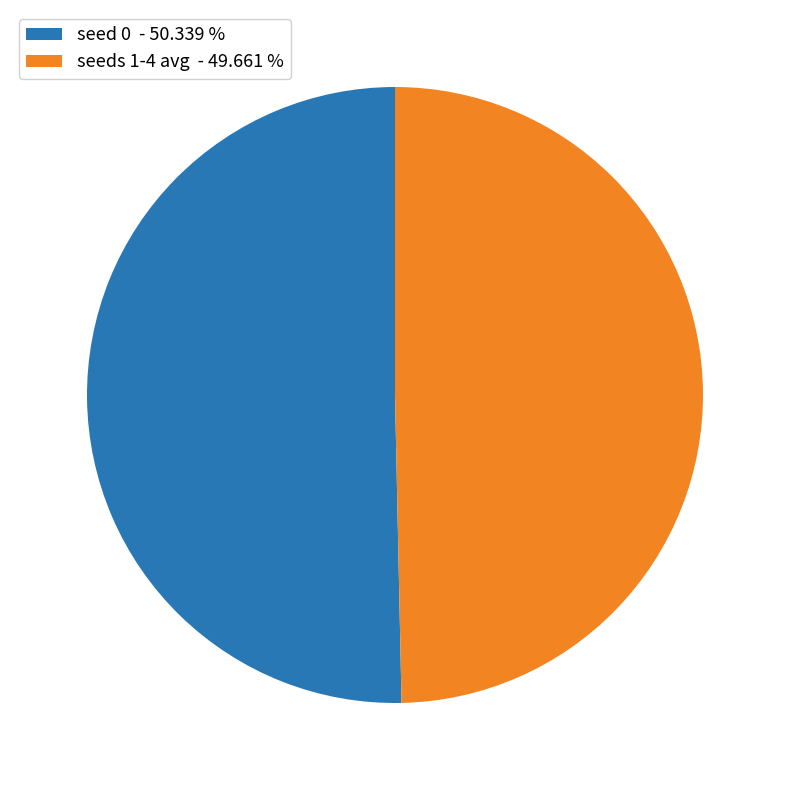

Which has a higher value, seeds 1-4 avg - 49.661 % or seed 0 - 50.339 %?

seed 0 - 50.339 %